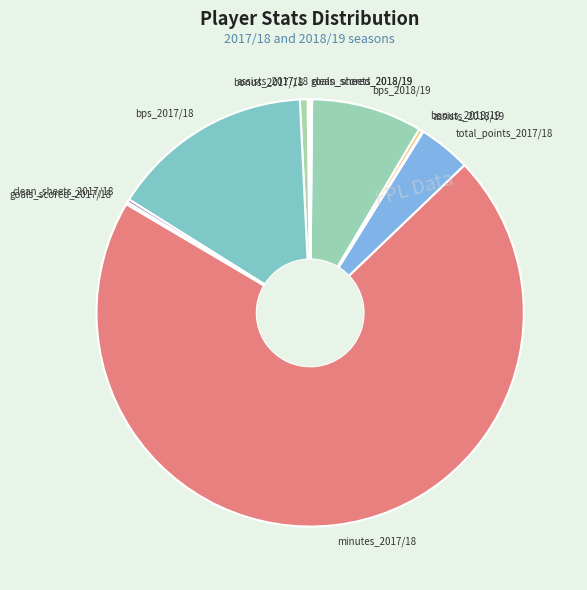

Which category has the biggest portion of the pie?

minutes_2017/18